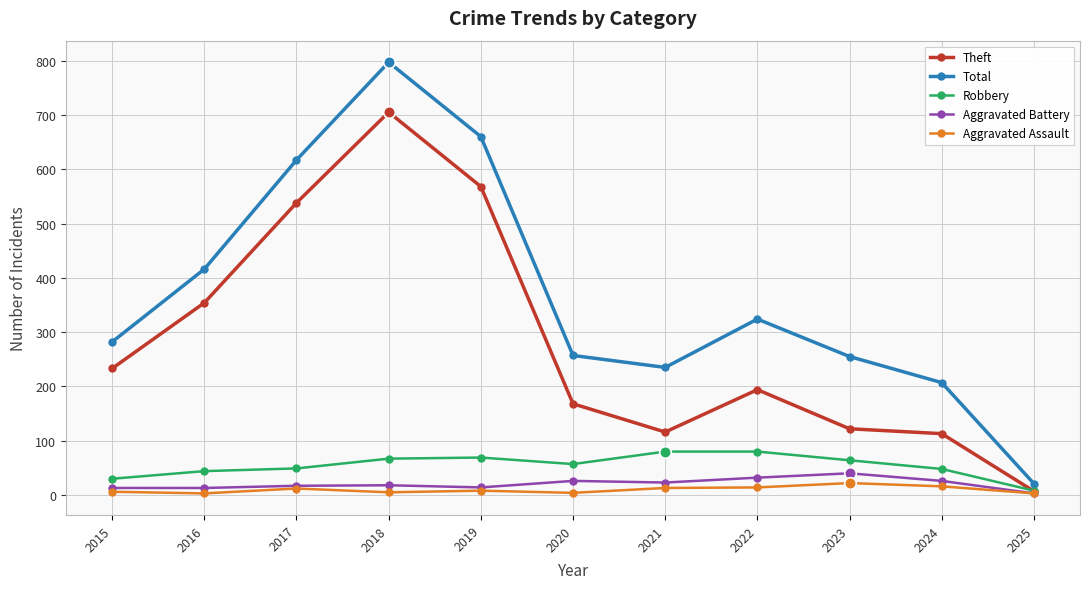

Which series changed the most between 2017 and 2025?

Total